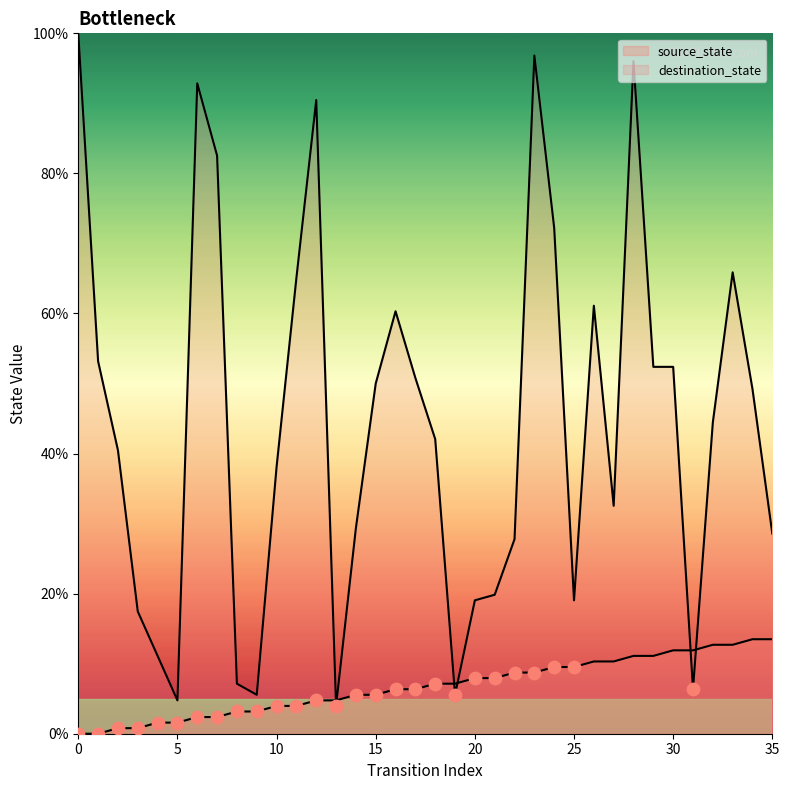

At which category is the sum across all series the highest?

28